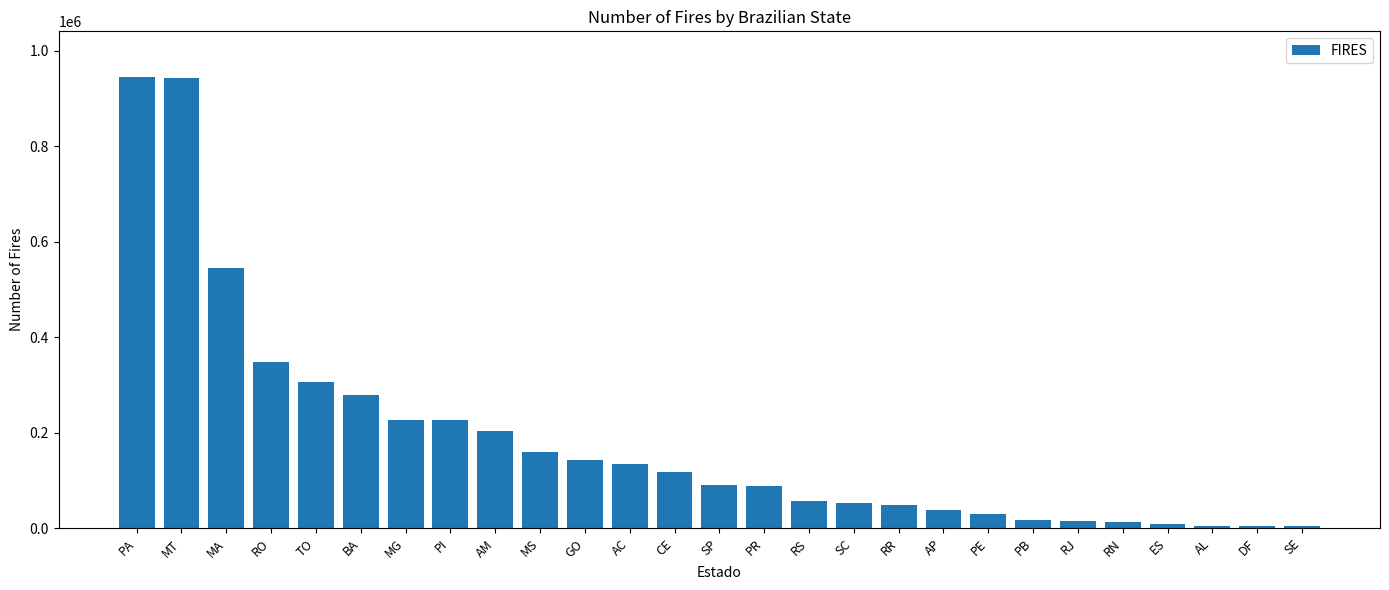

What is the average value?

187037